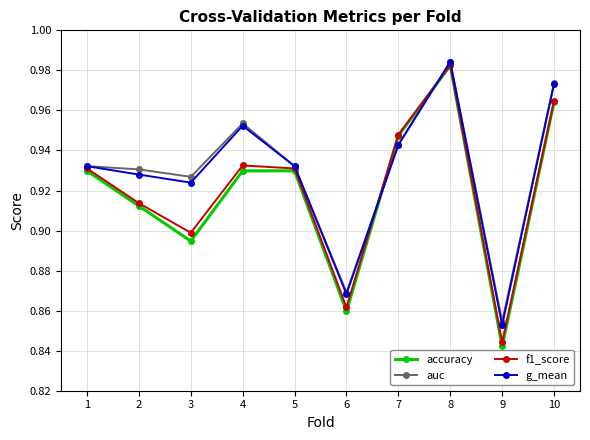

Is the value of accuracy at 10 greater than the value of g_mean at 5?

Yes